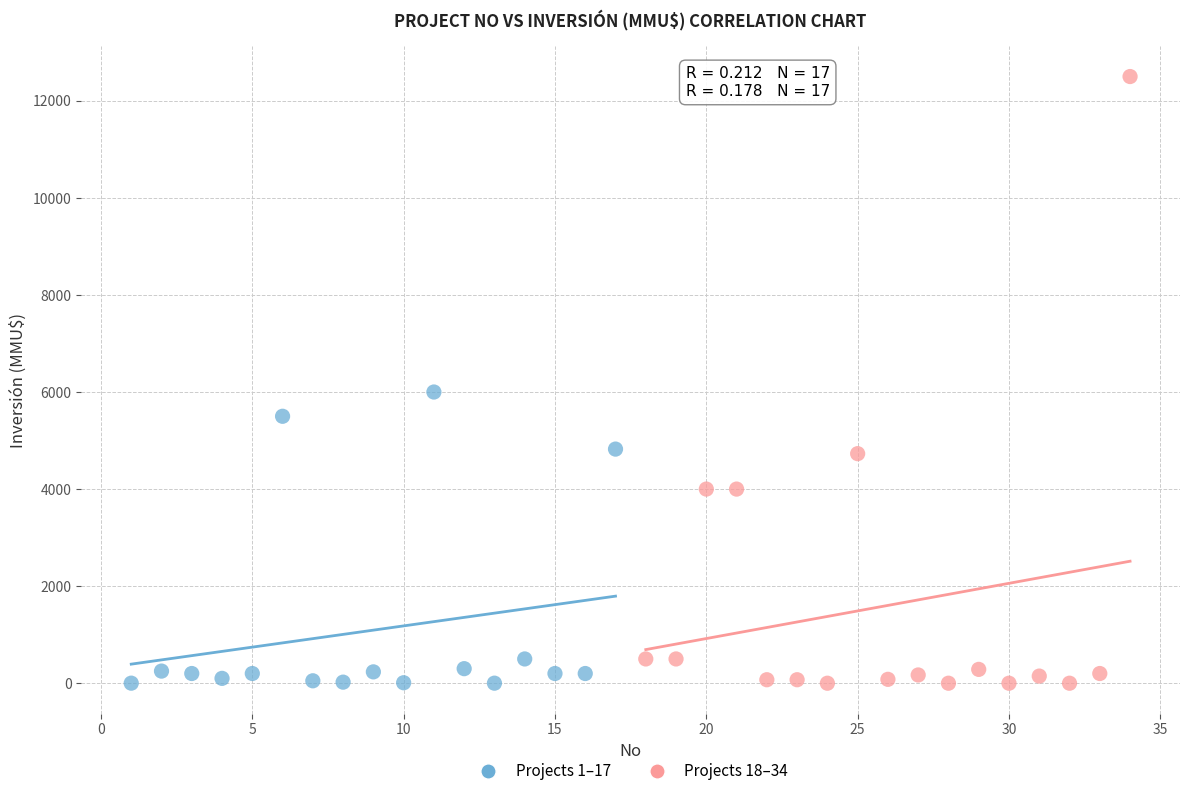

Which series has the largest Y range (max minus min)?

Projects 18–34